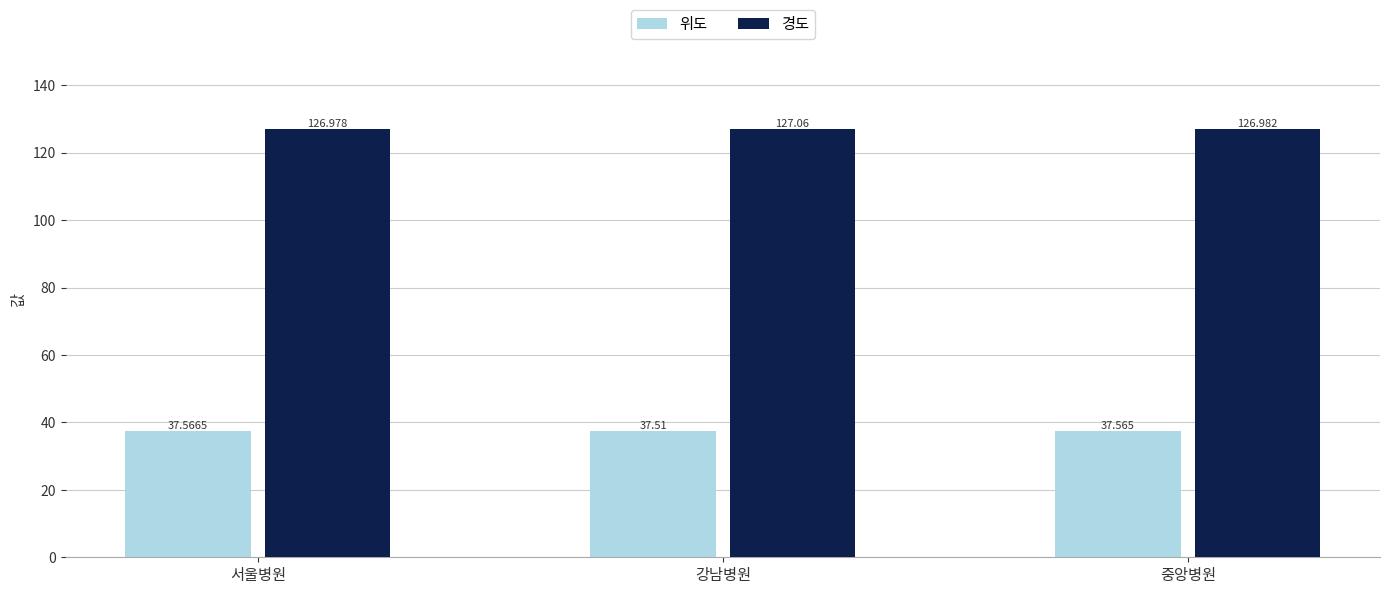

The value of 위도 at 중앙병원 is 60.6. True or false?

False